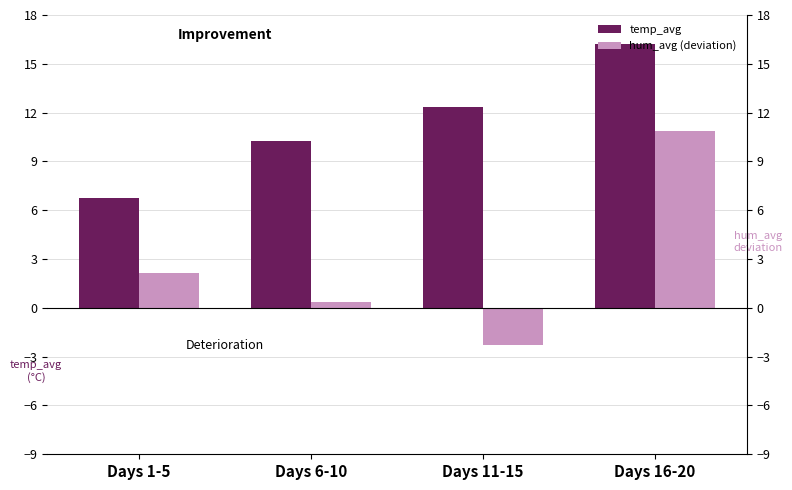

What position from the right is Days 11-15?

2